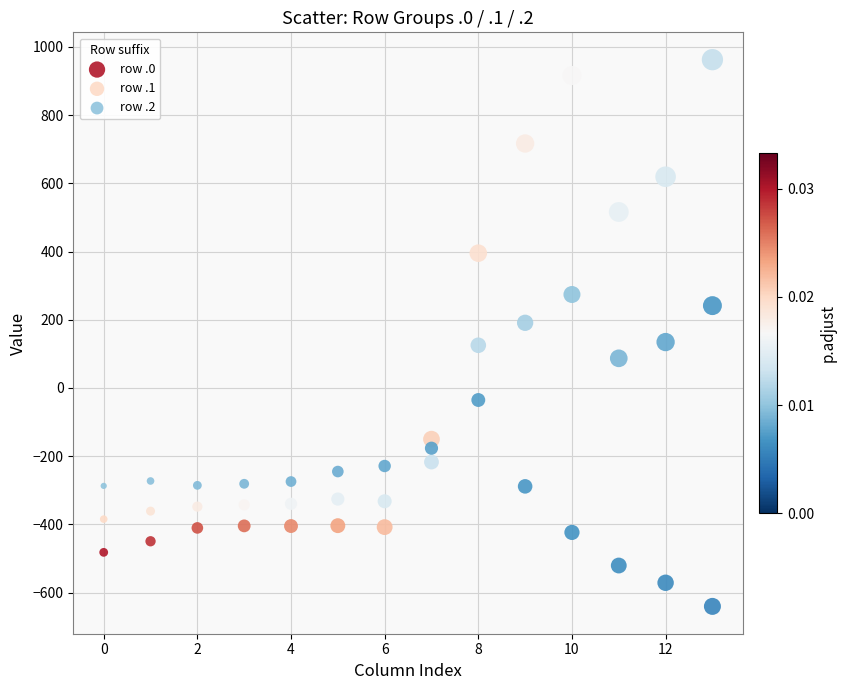

Which series reaches the minimum Y coordinate?

row .2